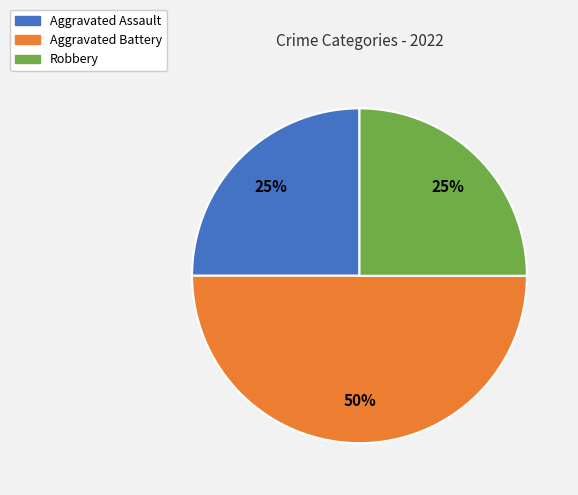

Which has a higher value, Robbery or Aggravated Battery?

Aggravated Battery